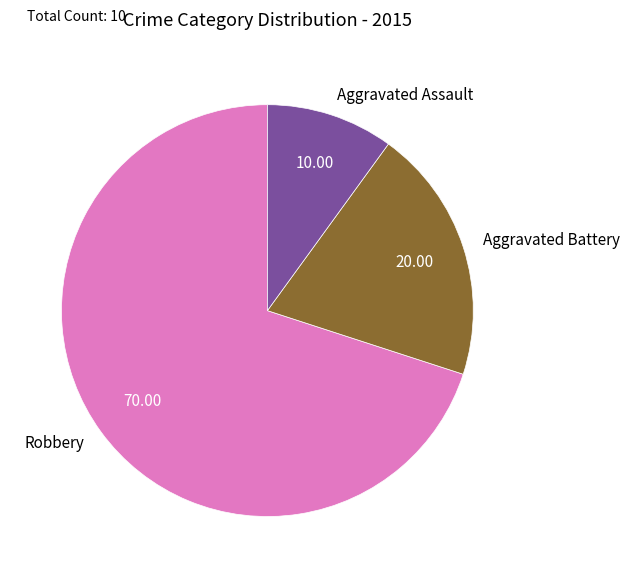

Is it true that Robbery is 77% of the pie?

False